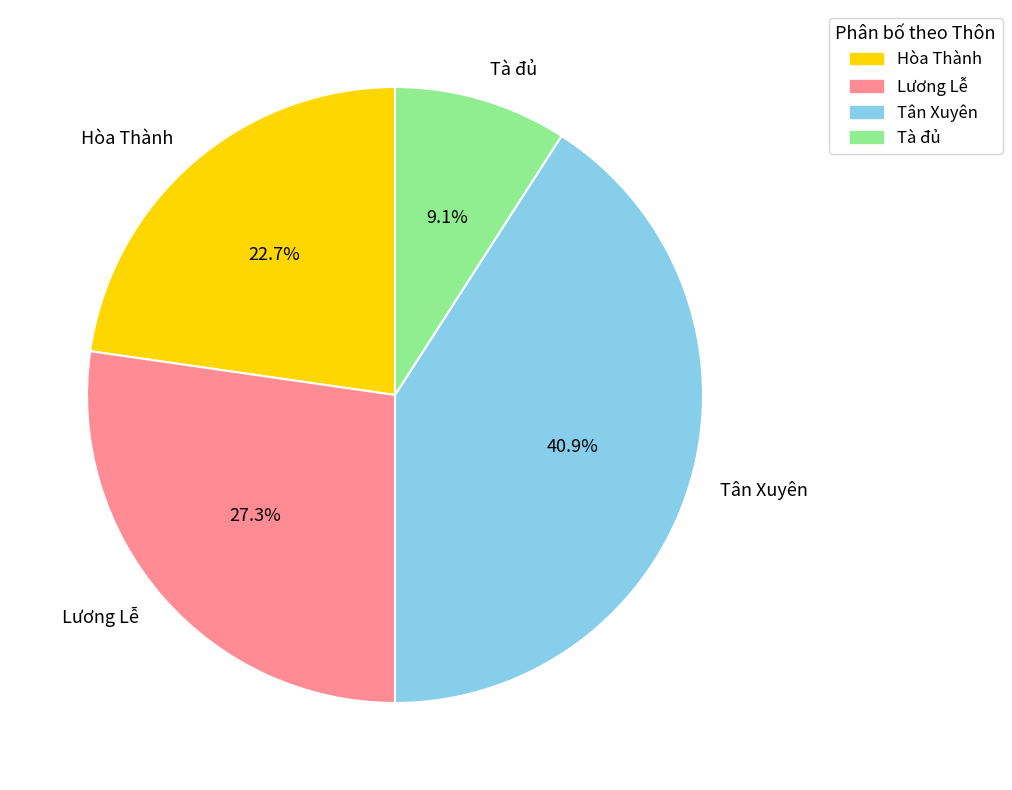

Is it true that Tà đủ is 2% of the pie?

False